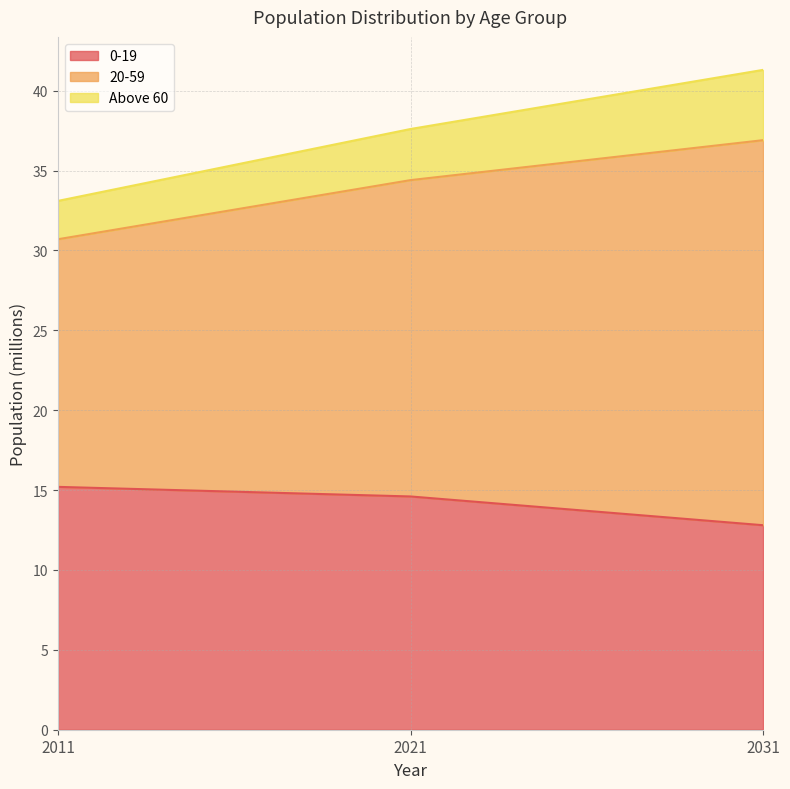

At which label does 0-19 reach its minimum?

2031